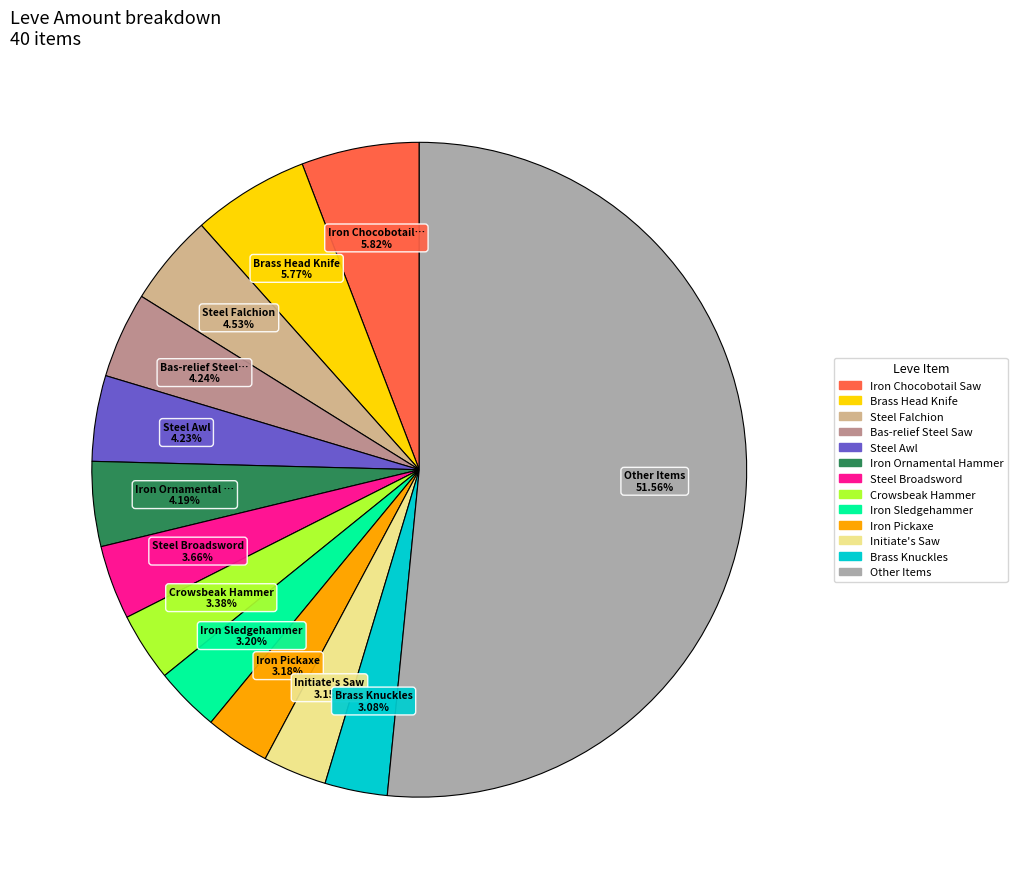

Does any single category account for the majority?

Yes